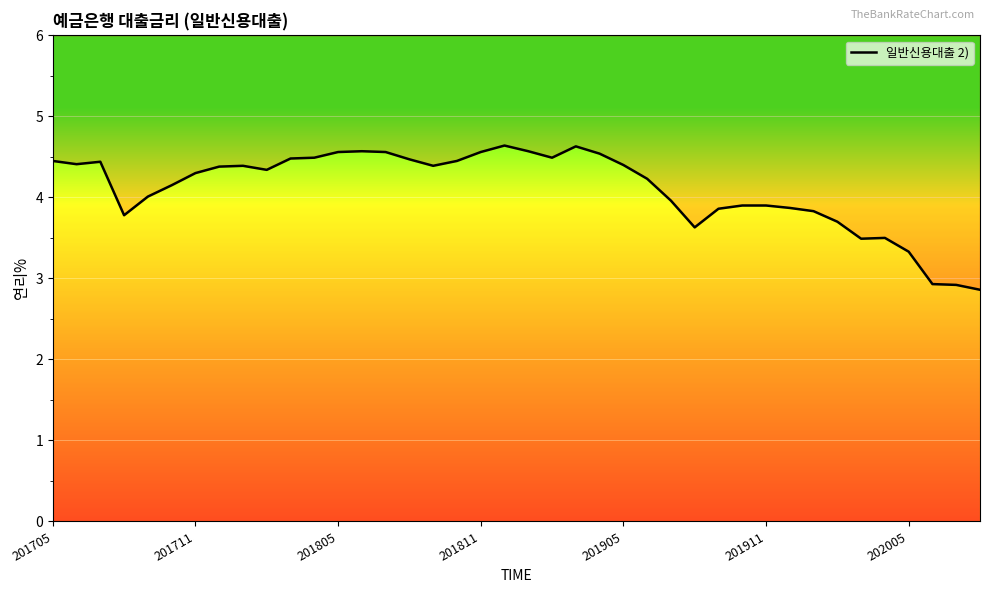

What is the sum of the values at 9 and 201711?

8.8